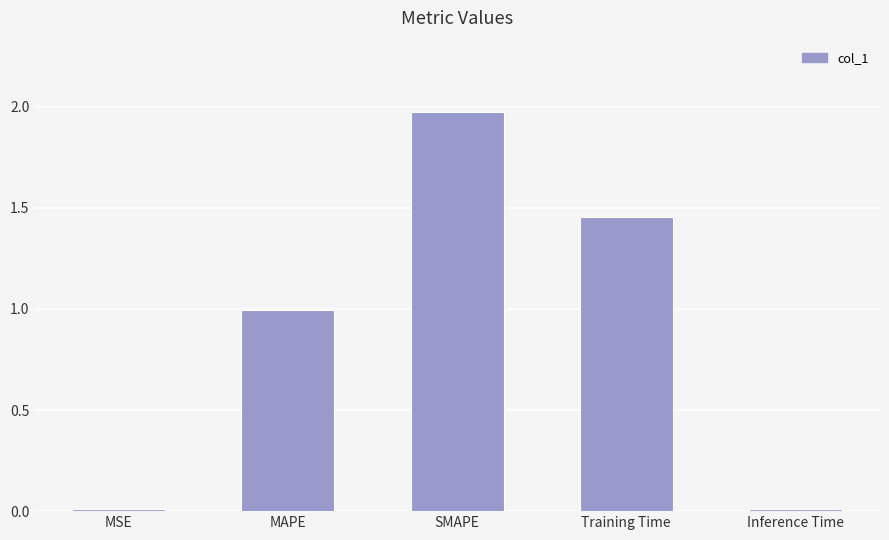

Which has a higher value, Inference Time or MAPE?

MAPE